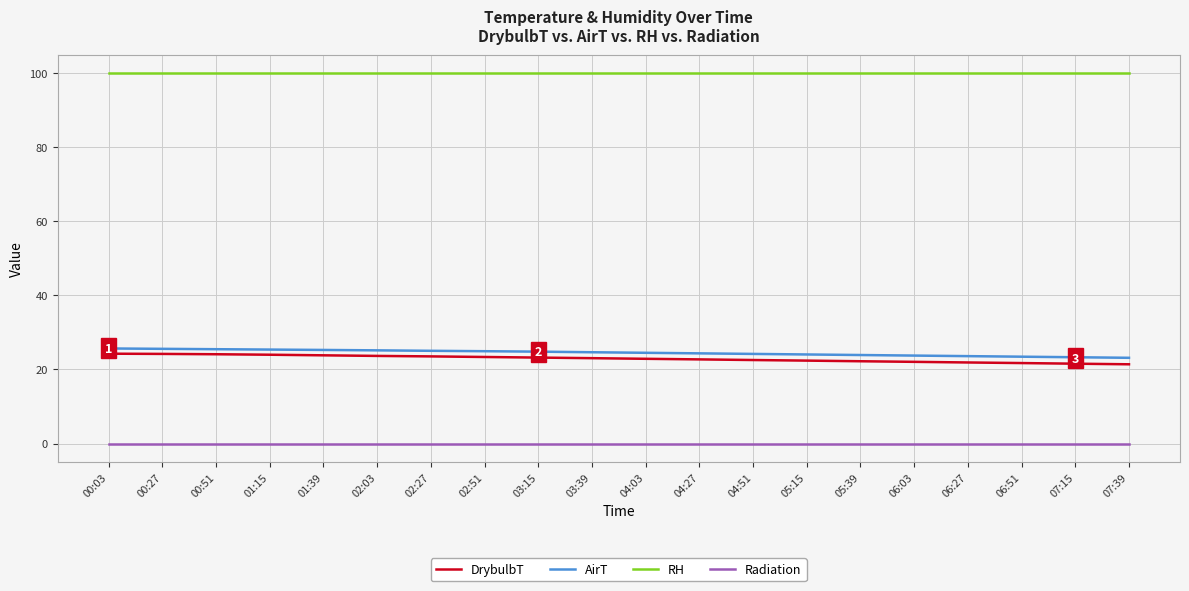

Which series has the largest total across all categories?

RH